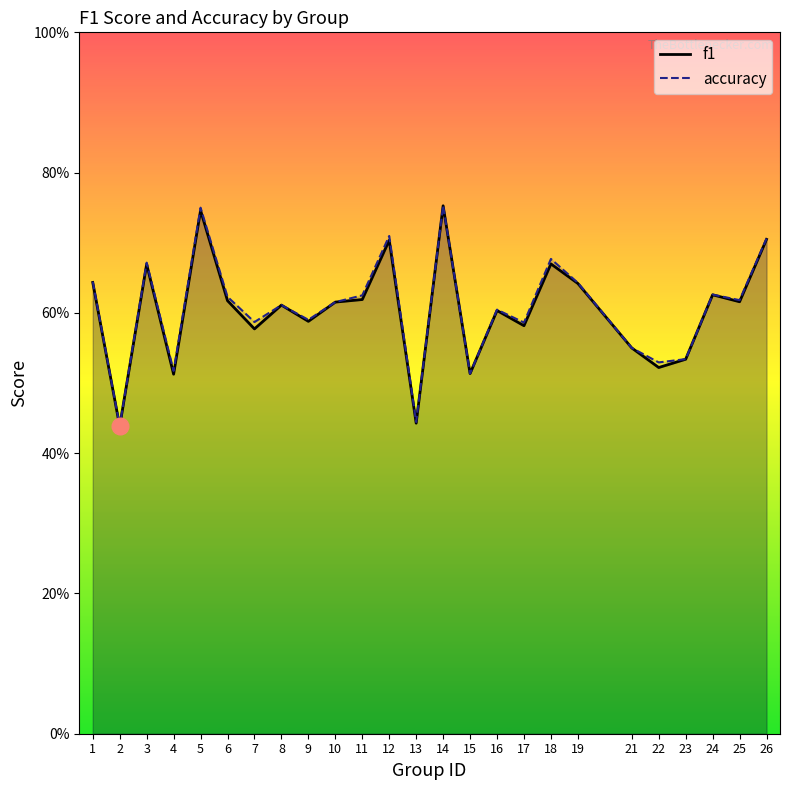

Rank the series at 26 from highest to lowest value.

accuracy, f1